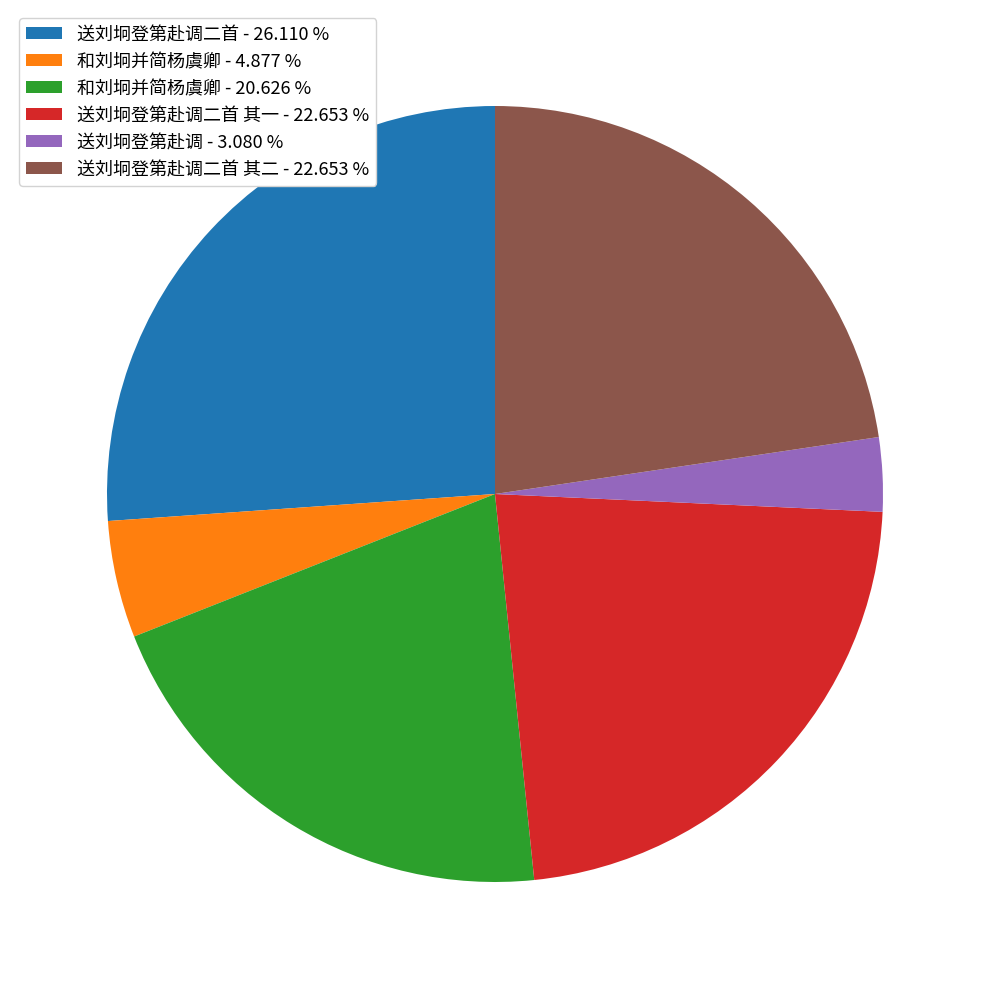

Which has a higher value, 和刘坰并简杨虞卿 - 20.626 % or 送刘坰登第赴调二首 其一 - 22.653 %?

送刘坰登第赴调二首 其一 - 22.653 %